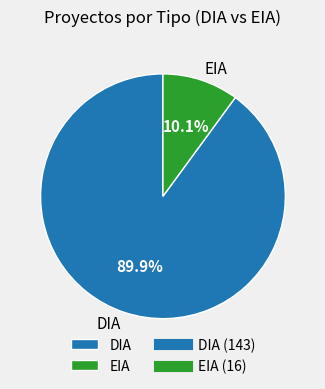

To the nearest percent, what is the difference between the largest and smallest slice percentages?

80%